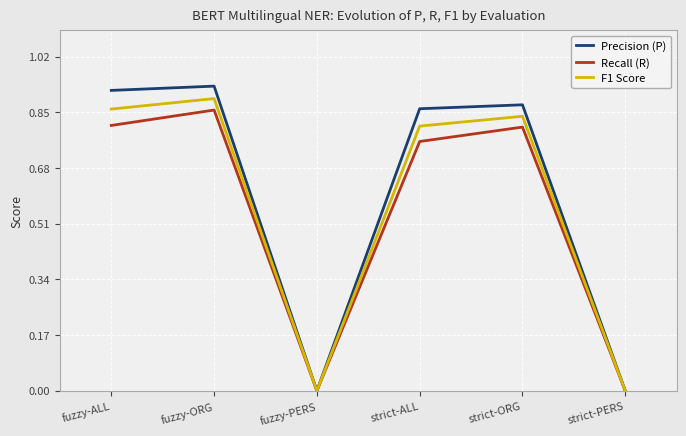

Between strict-ALL and strict-PERS, which series saw the biggest shift?

Precision (P)